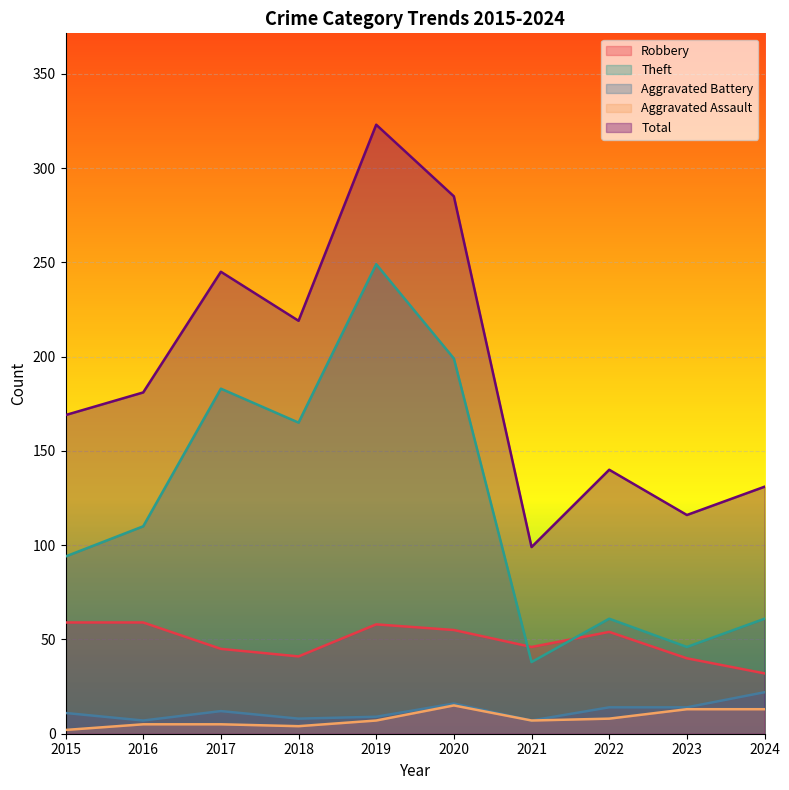

How many interior local valleys does the Robbery series have?

2